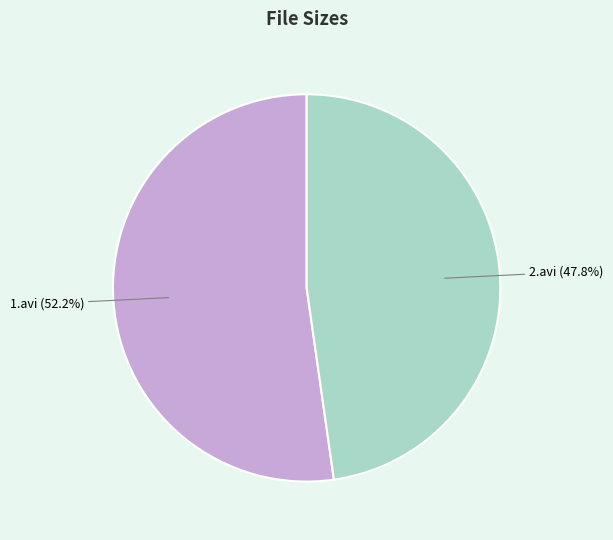

Does any single category account for the majority?

Yes